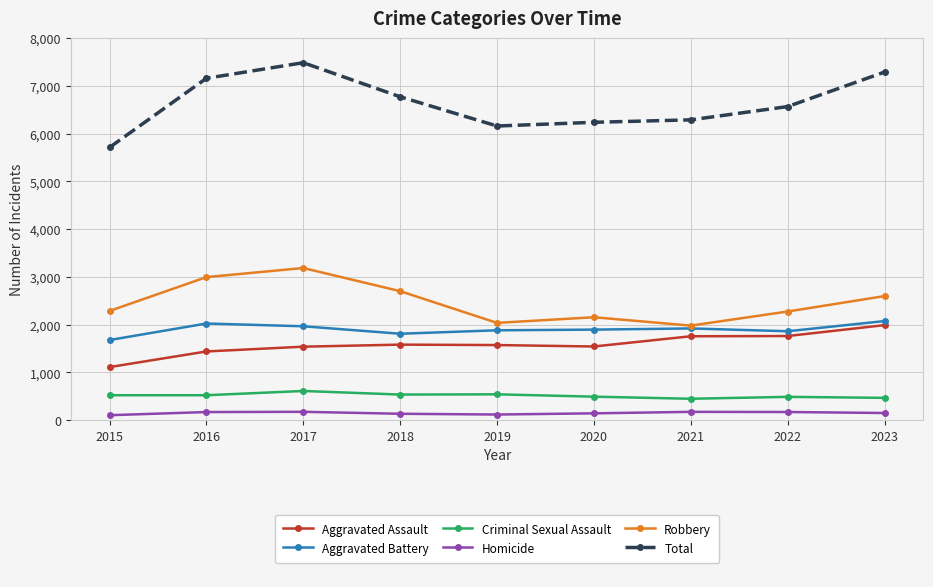

What is the greatest value displayed?

7483